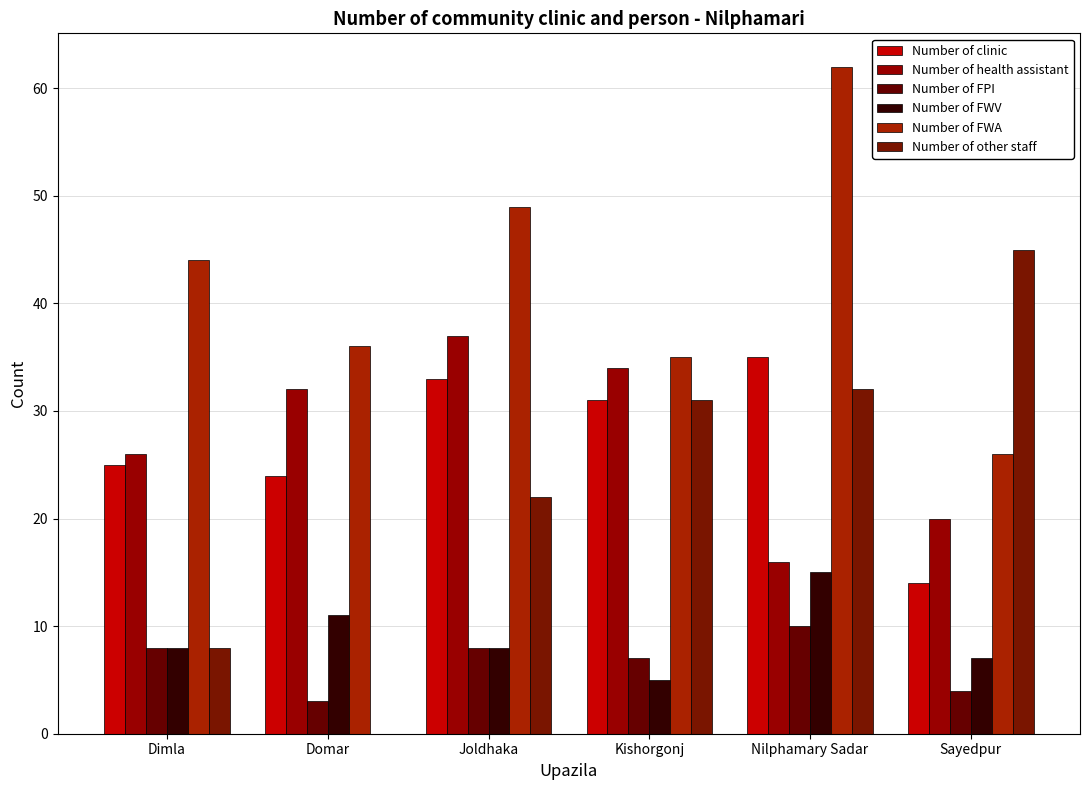

Reading right to left, what are all the values shown in this chart?

Number of clinic: 14	35	31	33	24	25
Number of health assistant: 20	16	34	37	32	26
Number of FPI: 4	10	7	8	3	8
Number of FWV: 7	15	5	8	11	8
Number of FWA: 26	62	35	49	36	44
Number of other staff: 45	32	31	22	0	8